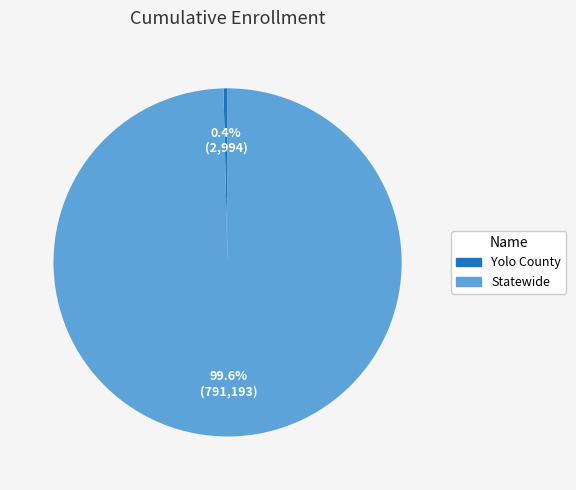

True or false: Yolo County accounts for 0% of the total.

True